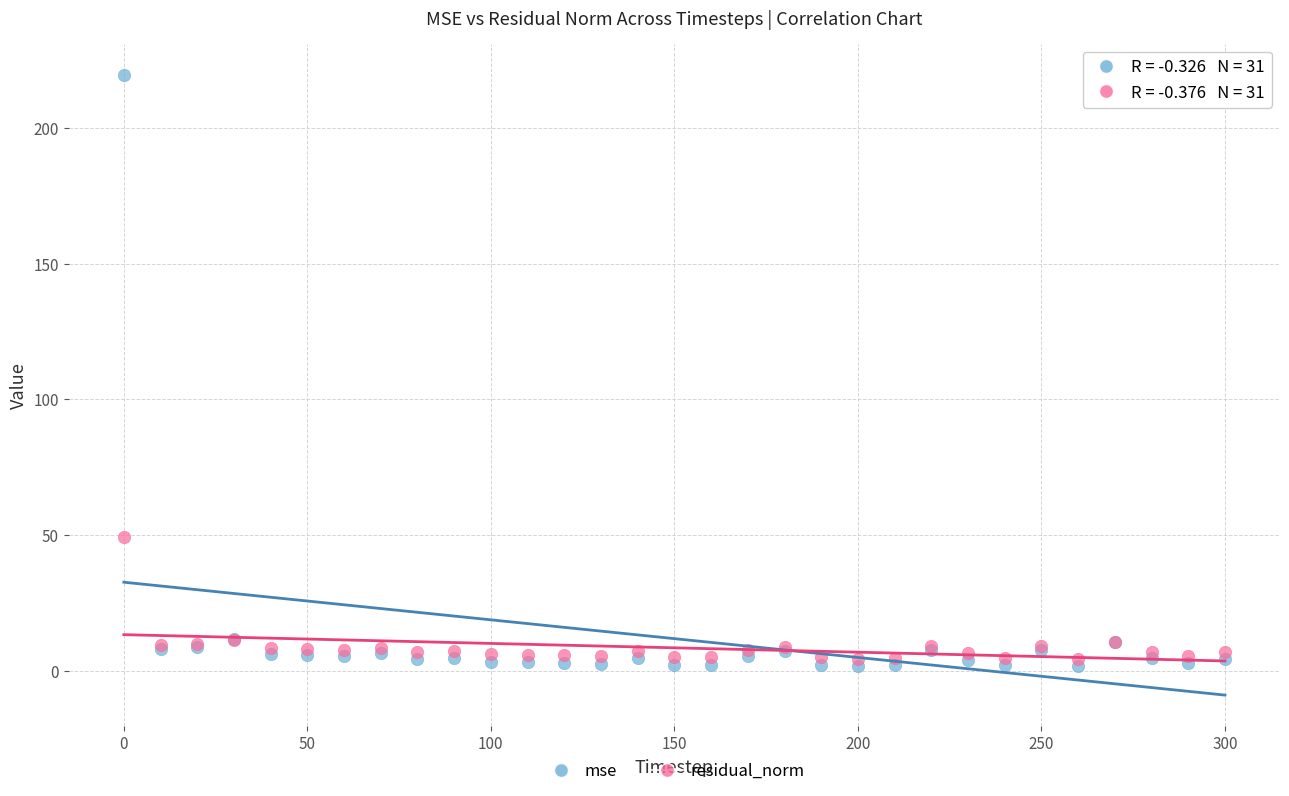

Which series contains the lowest Y value?

mse